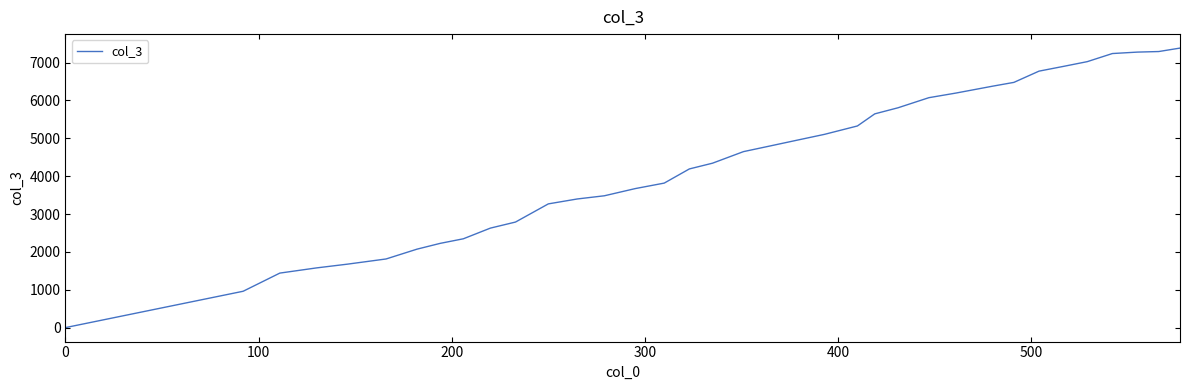

What is the greatest value displayed?

7383